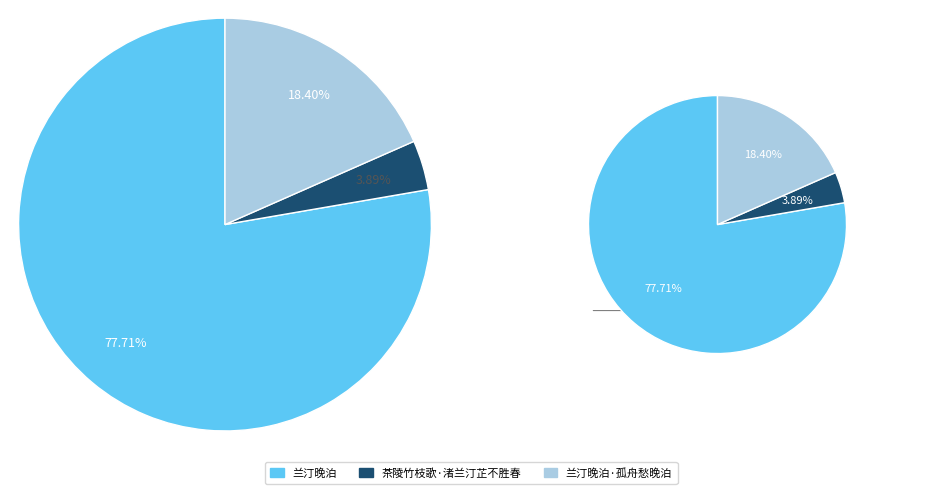

How many segments does this pie chart have?

3